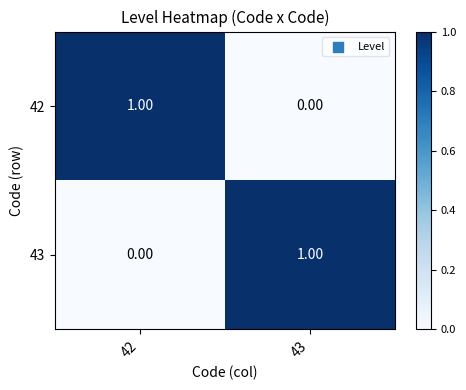

Rank the series at 43 from lowest to highest value.

42, 43